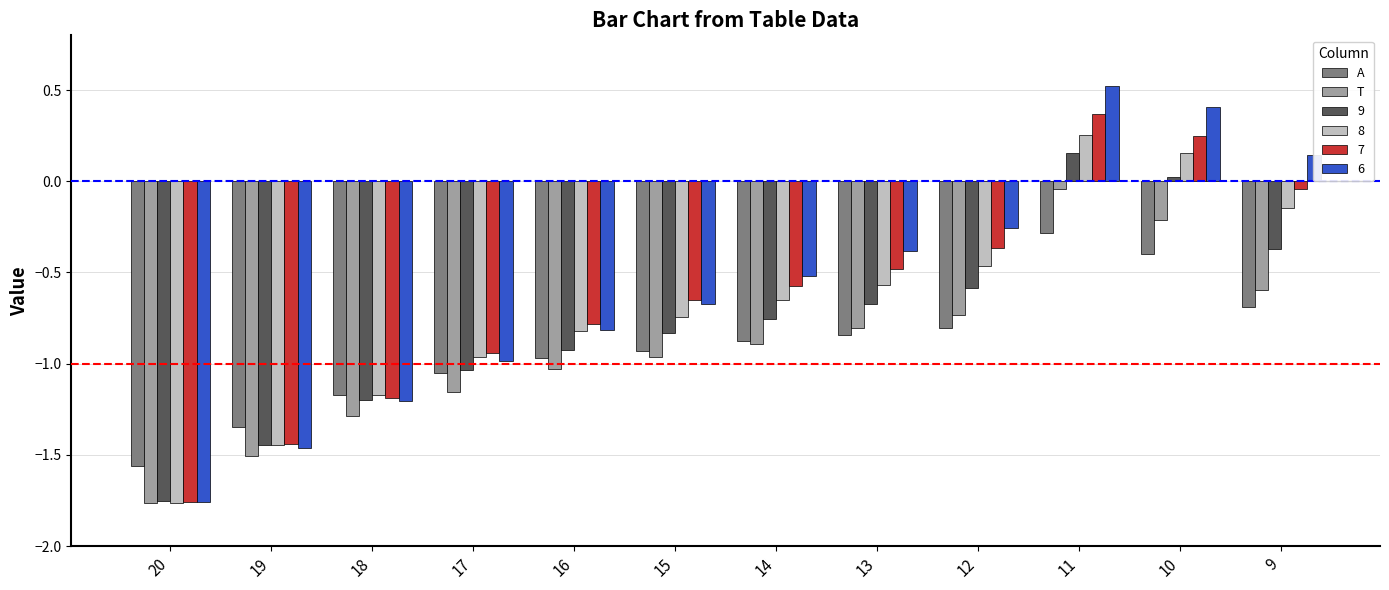

Which series has the largest total across all categories?

6